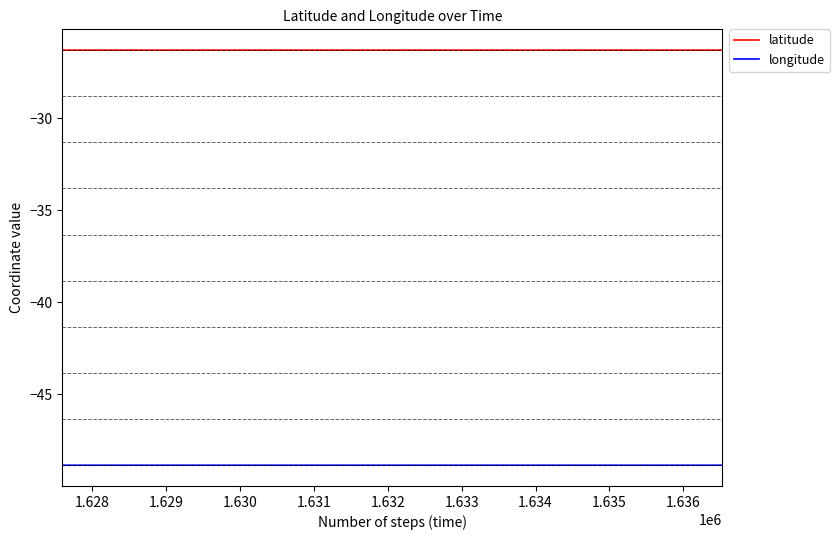

Which series has the largest total across all categories?

latitude